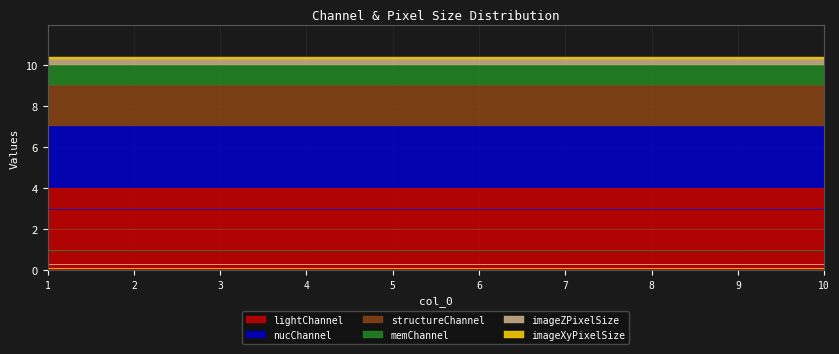

What is the greatest value displayed?

4.0